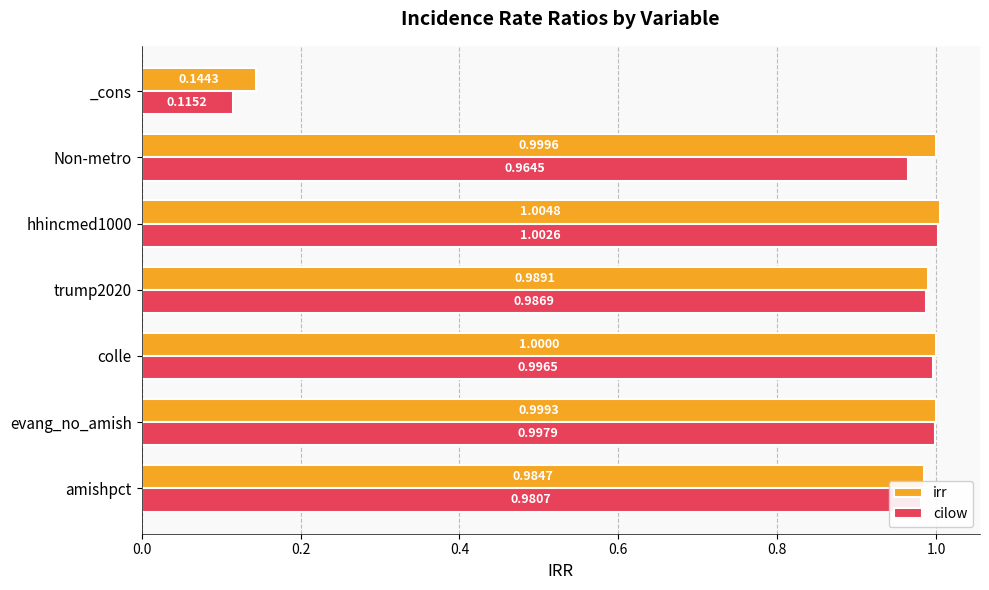

Which series has the largest total across all categories?

irr